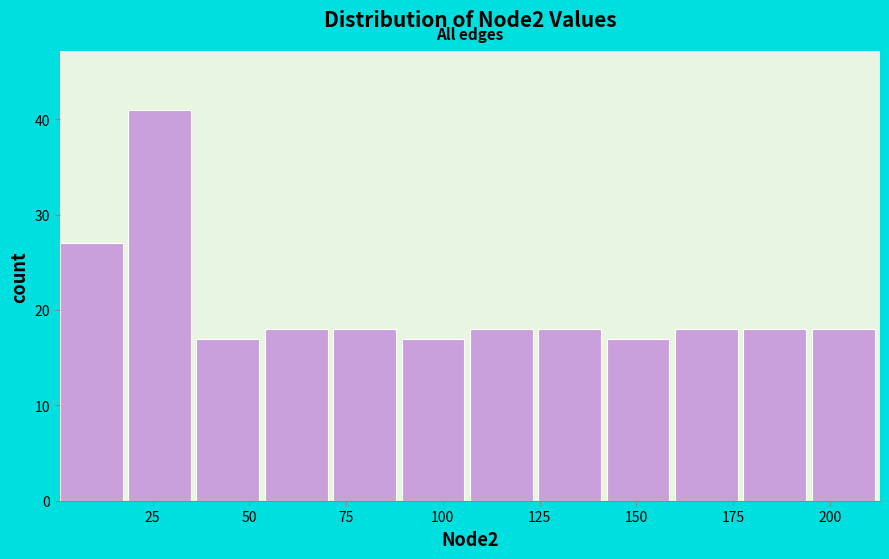

Read against the x-axis, roughly where is the centre of the tallest bar?

25